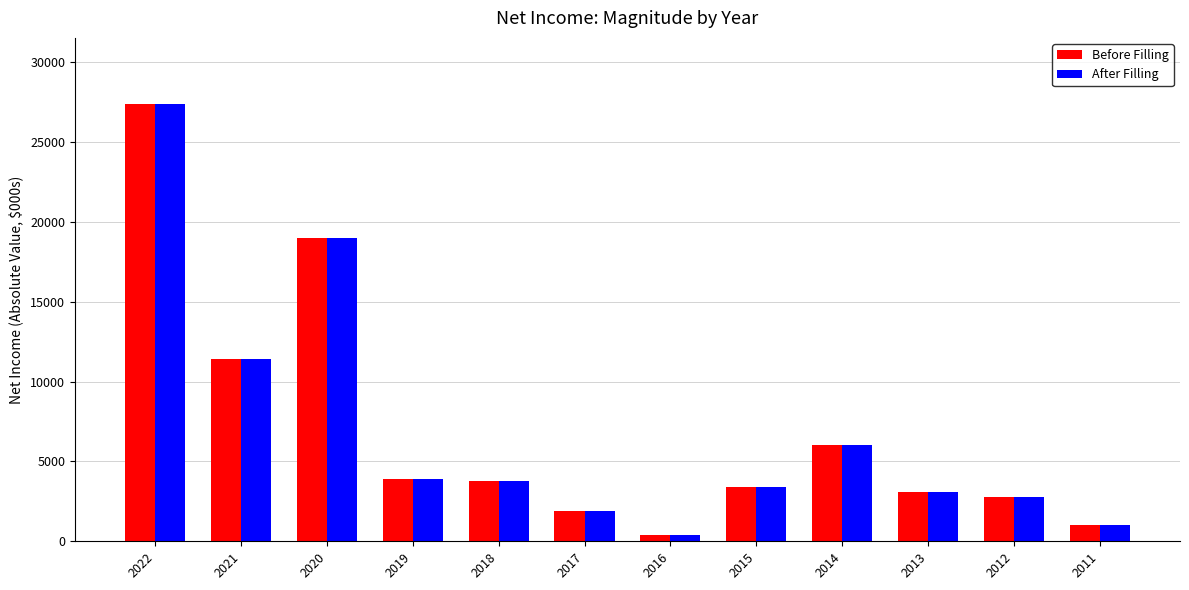

What is the value of the Before Filling bar at the 12th from the left?

1000